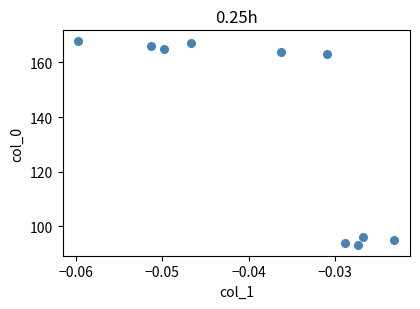

What Y value in the scatter plot is closest to 130?

163